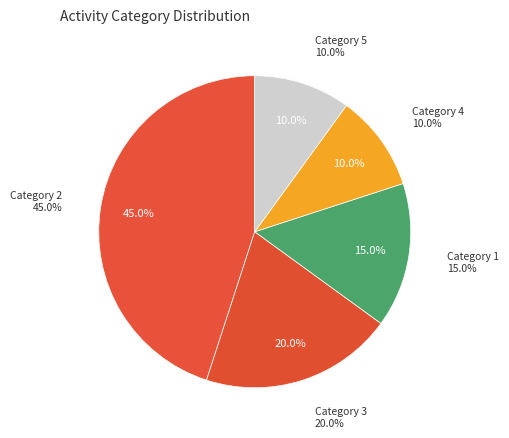

Rank the categories by value from highest to lowest.

2, 3, 1, 4, 5